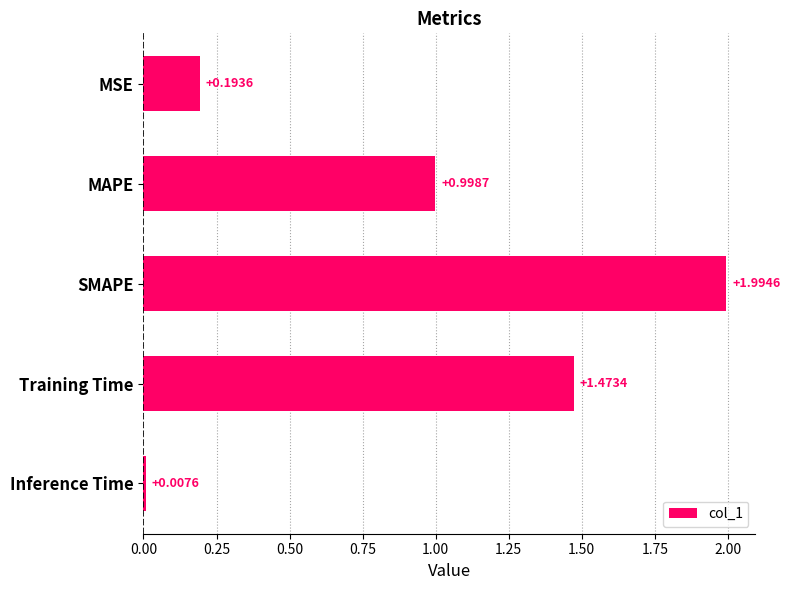

What is the greatest value displayed?

2.0